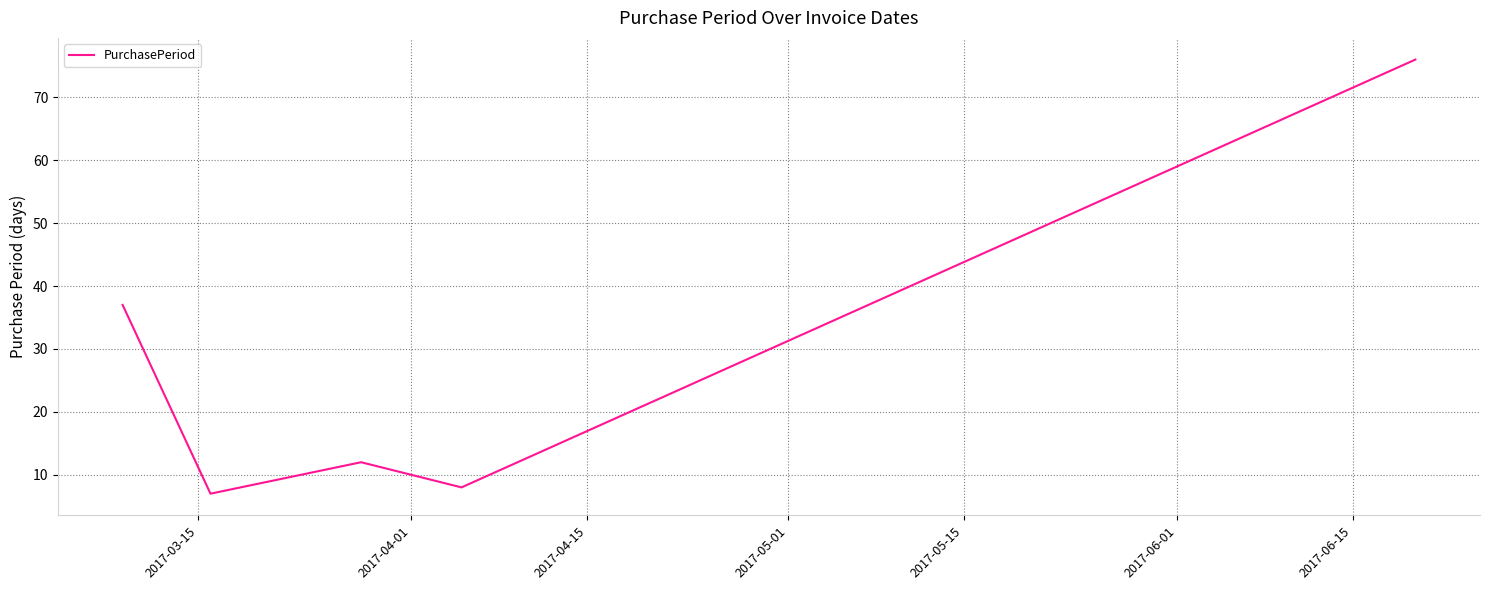

How many lines are shown in the chart?

1